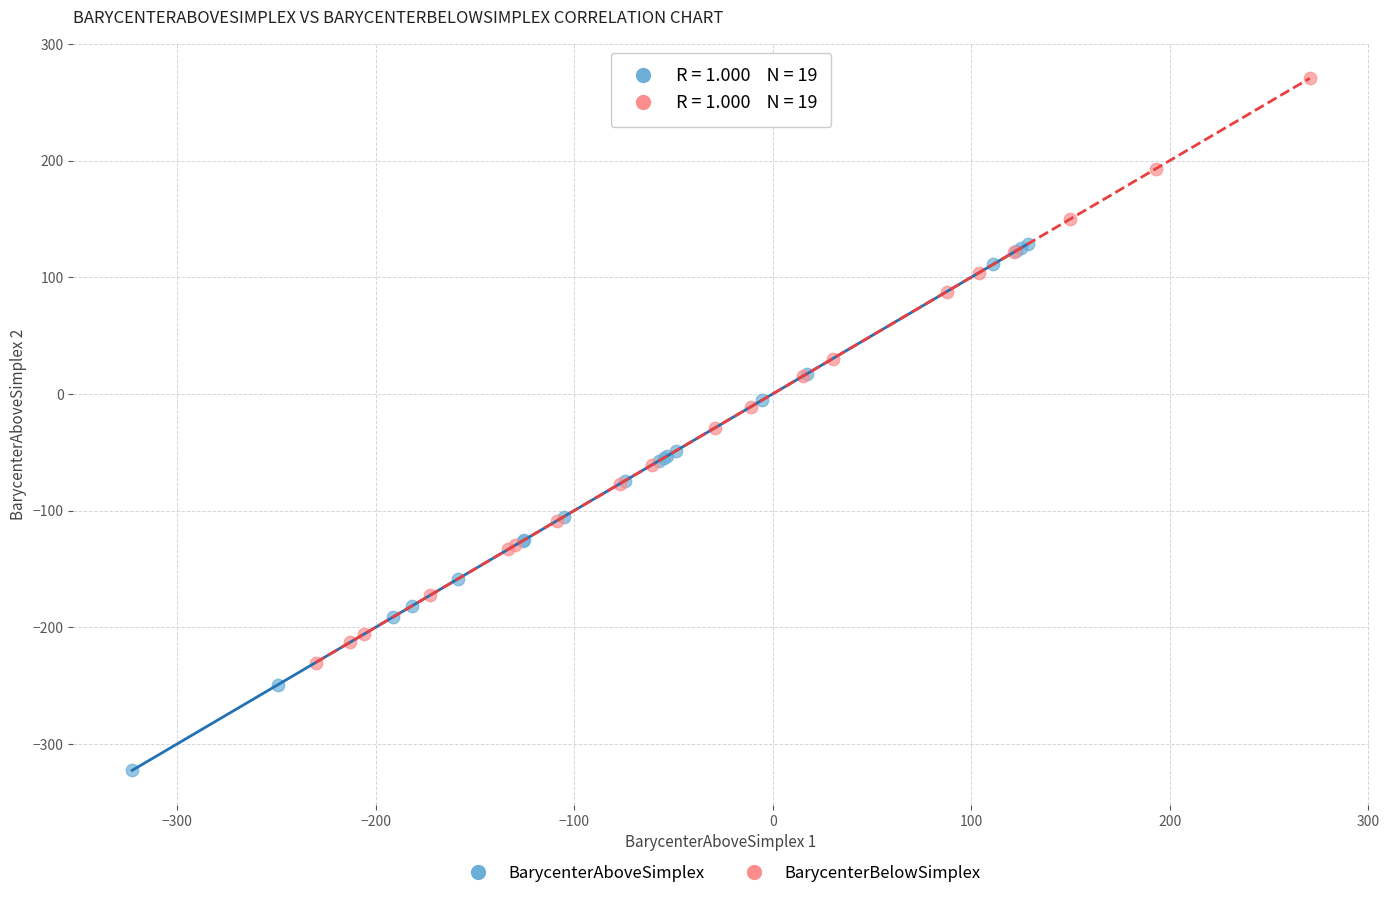

Which series reaches the minimum Y coordinate?

BarycenterAboveSimplex